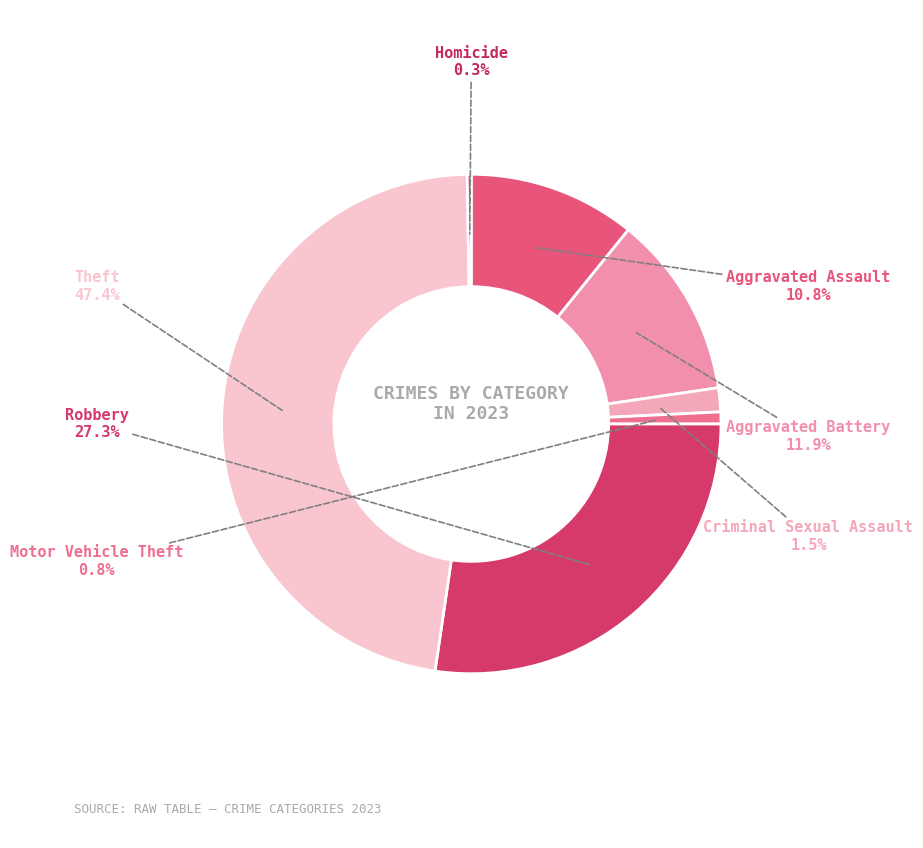

The Aggravated Assault slice represents 1% of the pie. True or false?

False